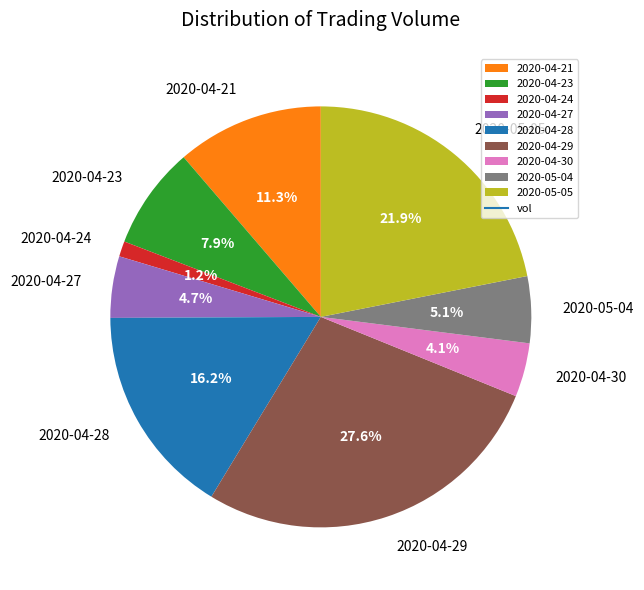

What portion of the pie excludes 2020-04-24?

98.8%